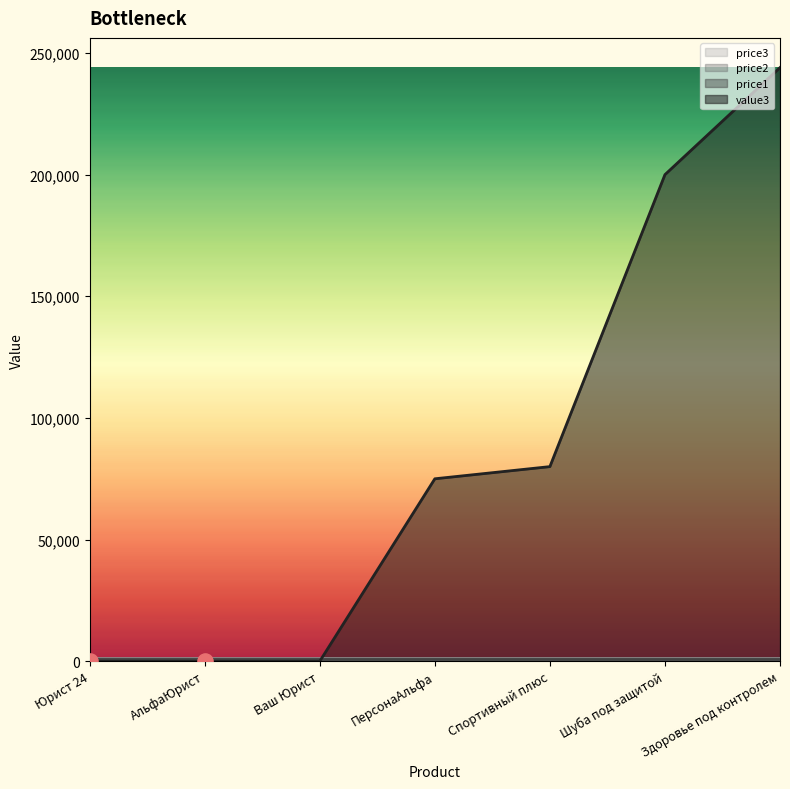

Which series has the largest total across all categories?

value3